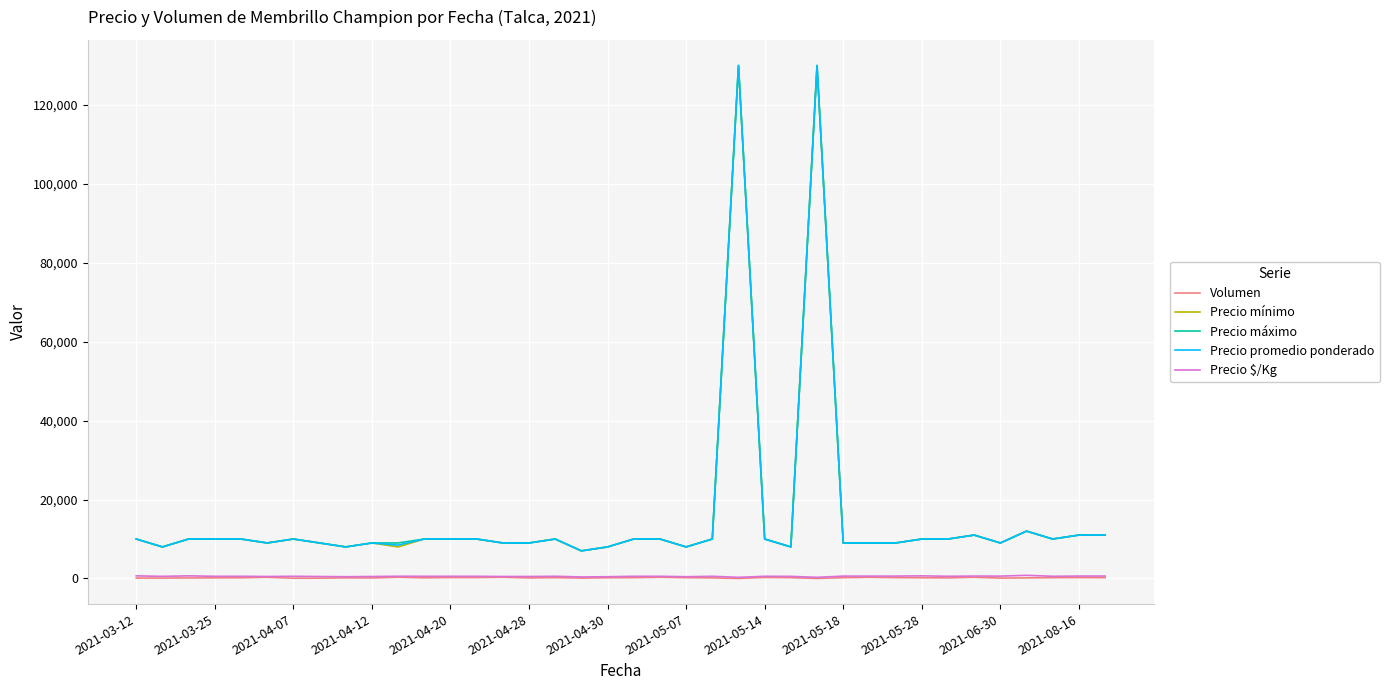

True or false: Volumen and Precio mínimo cross at least once.

False